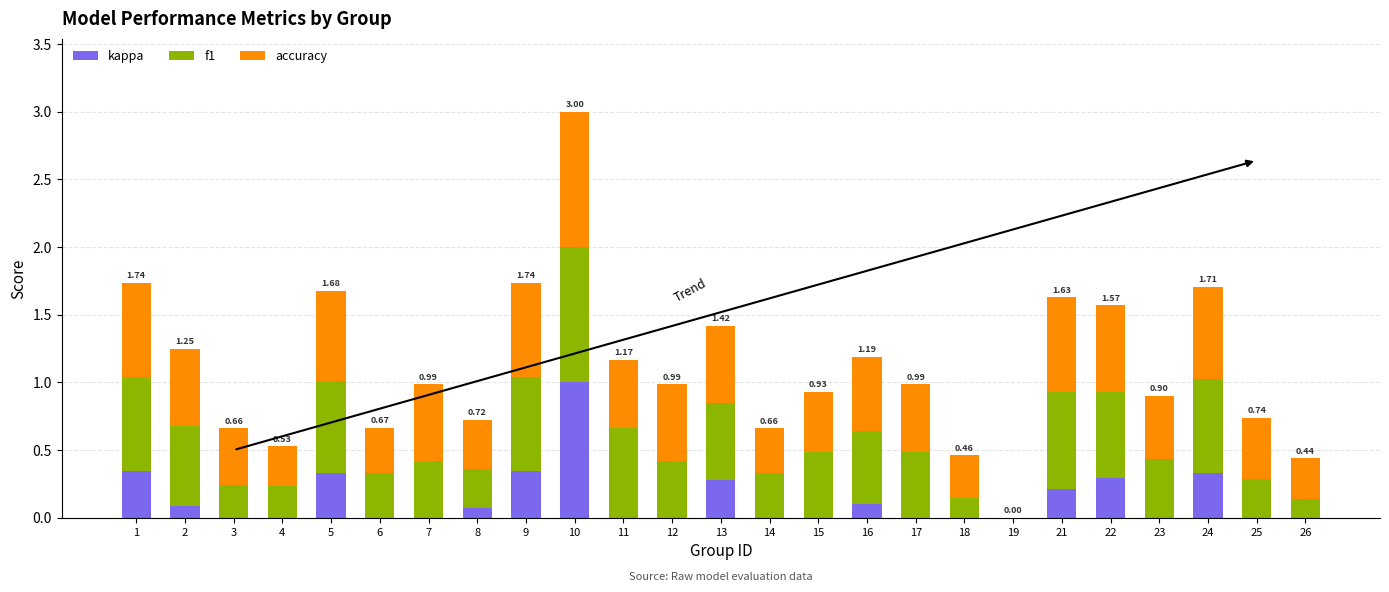

At which category is the sum across all series the highest?

10